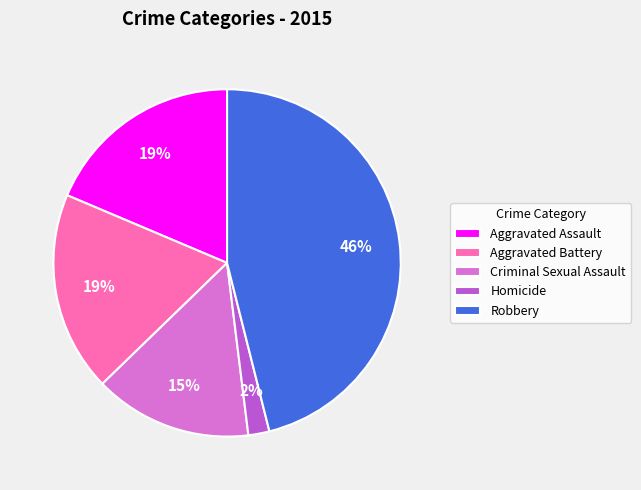

Is the sum of Aggravated Battery and Homicide greater than half?

No